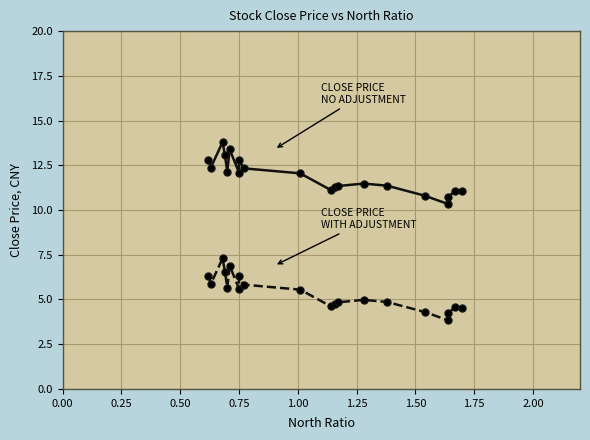

The CLOSE PRICE
WITH ADJUSTMENT series shows 8.3 at 0.75. True or false?

False